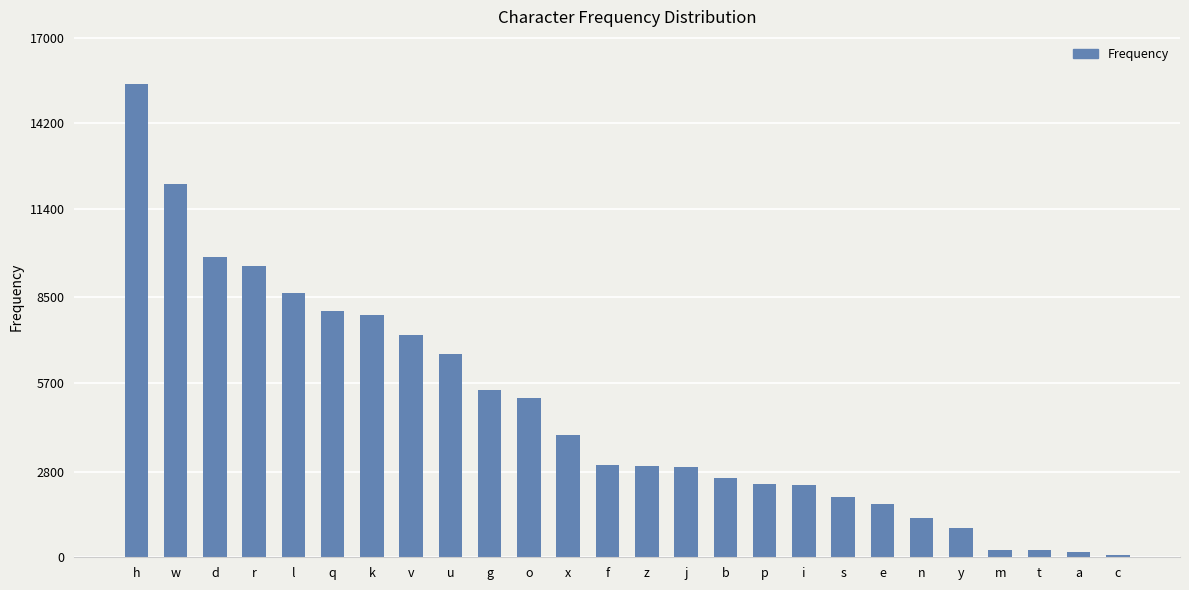

What is the approximate value at j, to the nearest 100?

3000